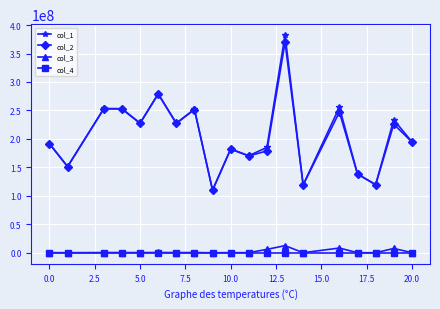

How many data points in col_2 are less than 194683526?

9